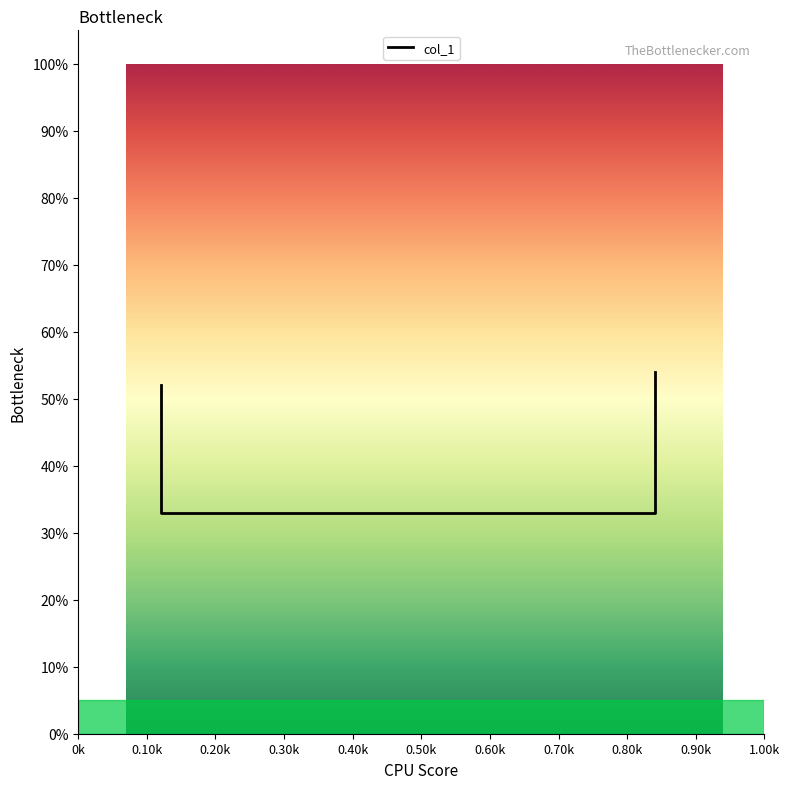

What is the difference between the maximum and minimum values?

0.2